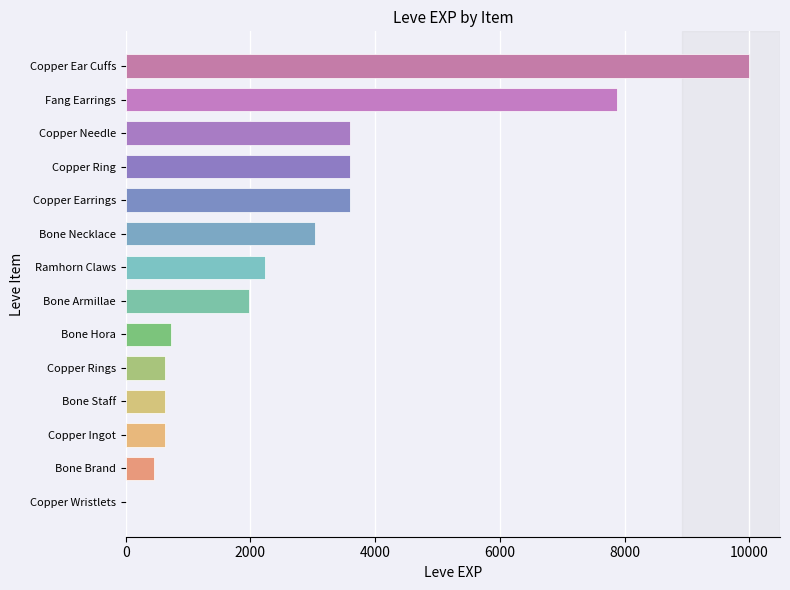

The value at Bone Necklace is 1446. True or false?

False